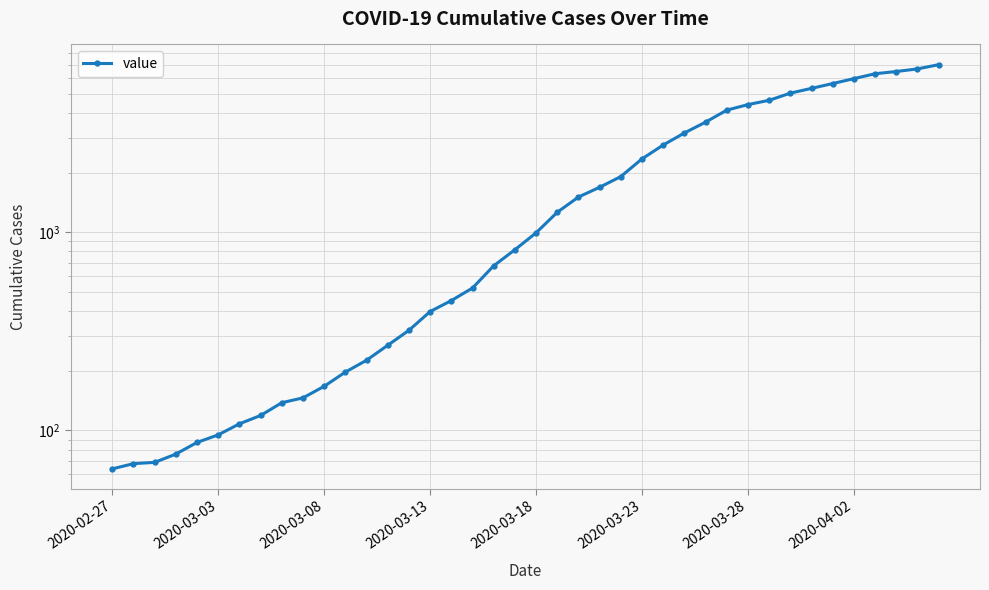

Is this an area chart (filled region under the line)?

No